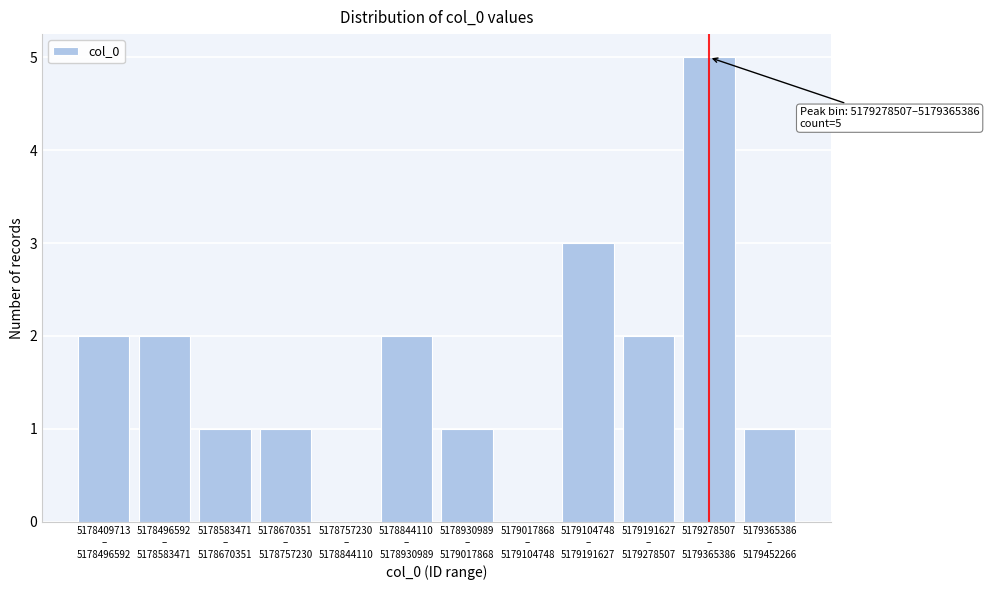

What is the maximum value shown in the chart?

5